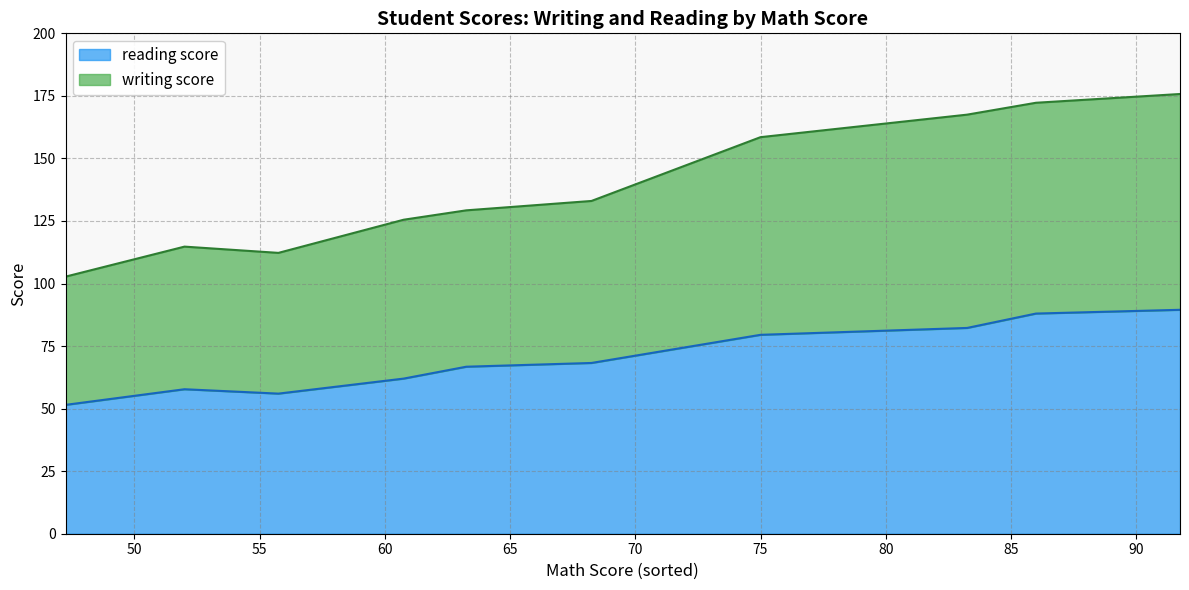

What are all the series names shown in the legend?

reading score, writing score